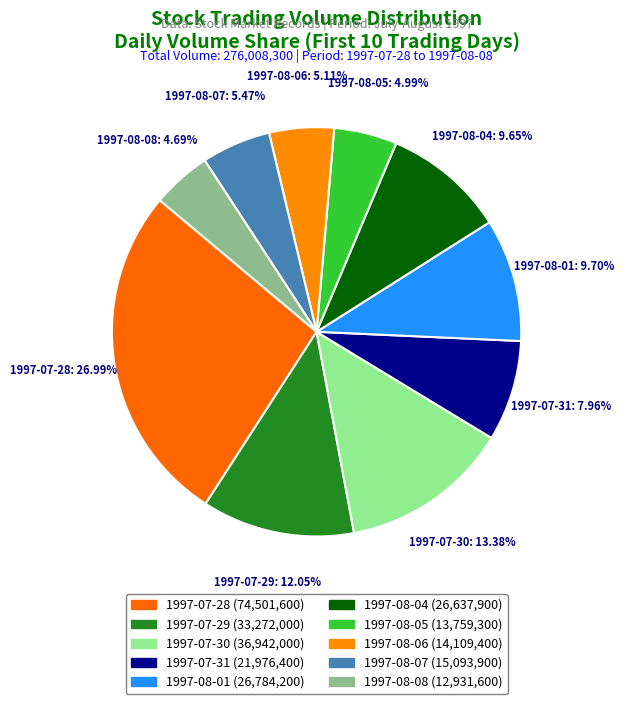

To the nearest percent, what is the combined percentage of 1997-08-08 and 1997-08-04?

14%